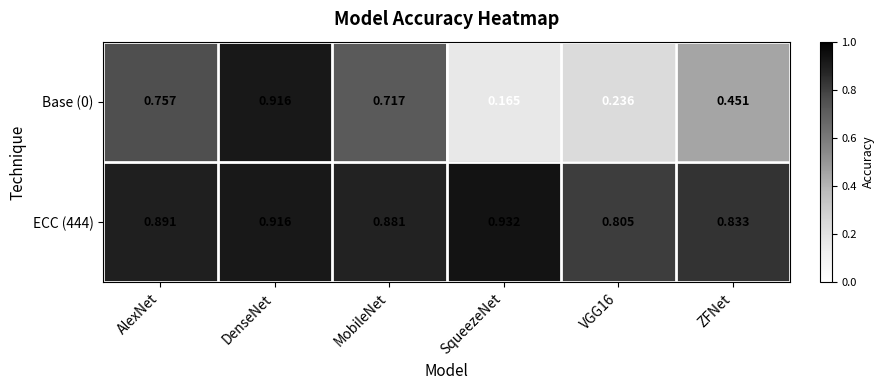

At which label does Base (0) reach its minimum?

SqueezeNet